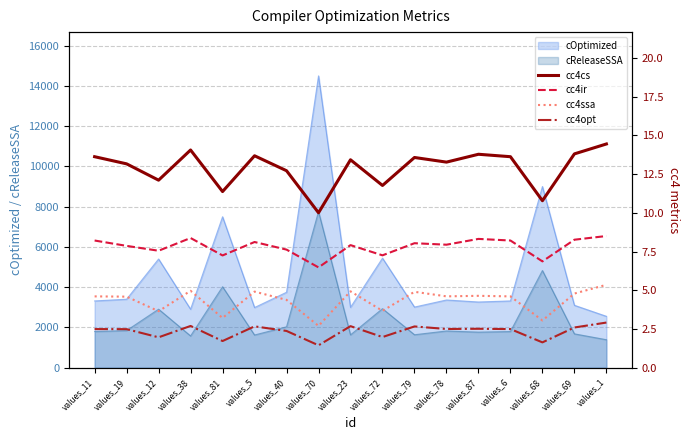

Where is cOptimized nearest to the value 8526?

values_68